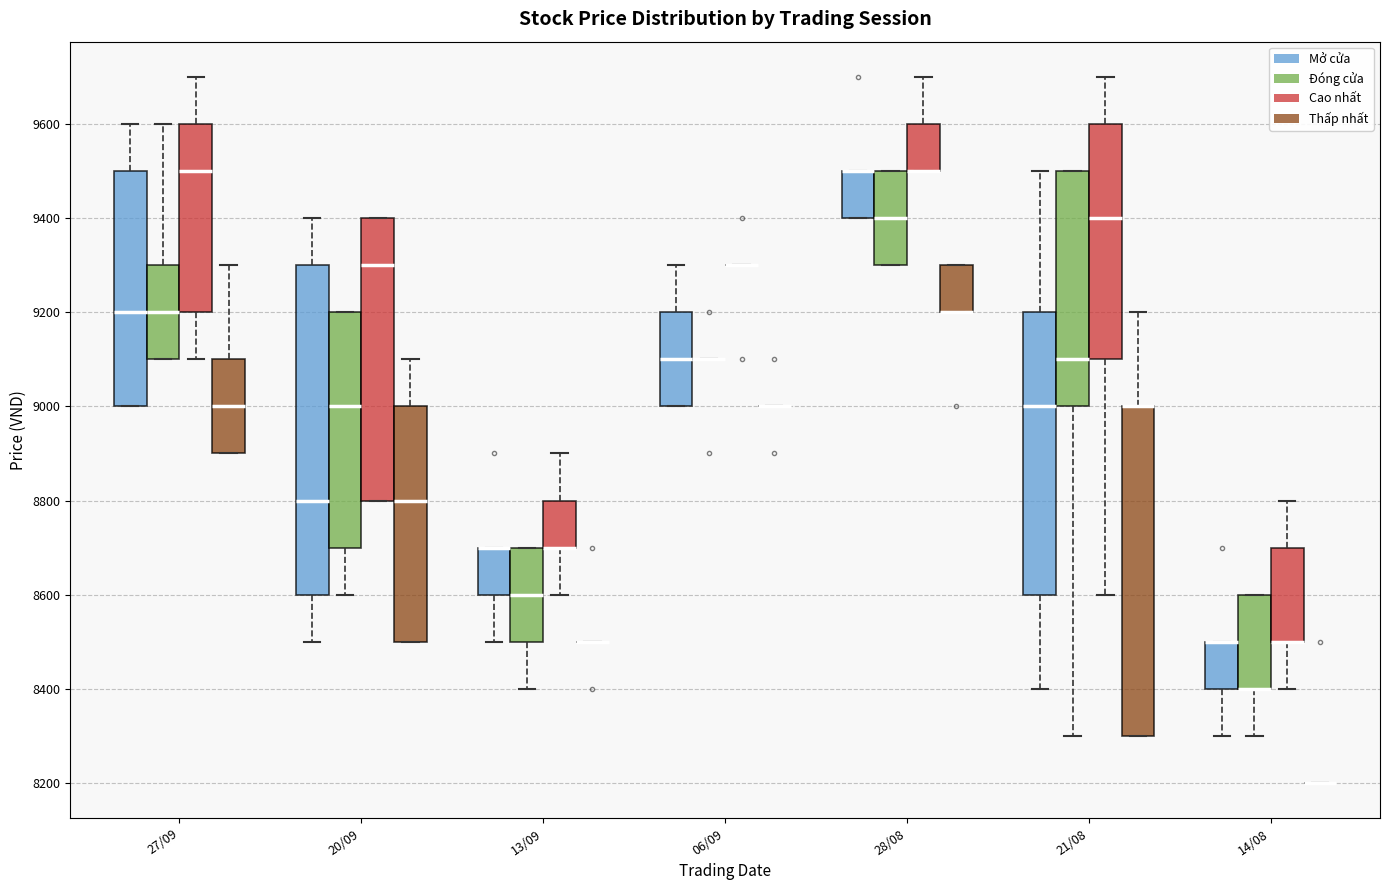

Reading left to right, transcribe this box plot: for each box, give where its median line is, the range the box spans, and where its two whiskers end, as read against the y-axis. The values are not printed on the chart, so give them approximately, as read against the axis.

27/09 (Mở cửa): median 9200, box 9000 to 9500, whiskers 9000 to 9600
27/09 (Đóng cửa): median 9200, box 9100 to 9300, whiskers 9100 to 9600
27/09 (Cao nhất): median 9500, box 9200 to 9600, whiskers 9100 to 9700
27/09 (Thấp nhất): median 9000, box 8900 to 9100, whiskers 8900 to 9300
20/09 (Mở cửa): median 8800, box 8600 to 9300, whiskers 8500 to 9400
20/09 (Đóng cửa): median 9000, box 8700 to 9200, whiskers 8600 to 9200
20/09 (Cao nhất): median 9300, box 8800 to 9400, whiskers 8800 to 9400
20/09 (Thấp nhất): median 8800, box 8500 to 9000, whiskers 8500 to 9100
13/09 (Mở cửa): median 8700 (drawn on the box's upper edge), box 8600 to 8700, whiskers 8500 to 8700
13/09 (Đóng cửa): median 8600, box 8500 to 8700, whiskers 8400 to 8700
13/09 (Cao nhất): median 8700 (drawn on the box's lower edge), box 8700 to 8800, whiskers 8600 to 8900
13/09 (Thấp nhất): box collapsed to a line at 8500, whiskers 8500 to 8500
06/09 (Mở cửa): median 9100, box 9000 to 9200, whiskers 9000 to 9300
06/09 (Đóng cửa): box collapsed to a line at 9100, whiskers 9100 to 9100
06/09 (Cao nhất): box collapsed to a line at 9300, whiskers 9300 to 9300
06/09 (Thấp nhất): box collapsed to a line at 9000, whiskers 9000 to 9000
28/08 (Mở cửa): median 9500 (drawn on the box's upper edge), box 9400 to 9500, whiskers 9400 to 9500
28/08 (Đóng cửa): median 9400, box 9300 to 9500, whiskers 9300 to 9500
28/08 (Cao nhất): median 9500 (drawn on the box's lower edge), box 9500 to 9600, whiskers 9500 to 9700
28/08 (Thấp nhất): median 9200 (drawn on the box's lower edge), box 9200 to 9300, whiskers 9200 to 9300
21/08 (Mở cửa): median 9000, box 8600 to 9200, whiskers 8400 to 9500
21/08 (Đóng cửa): median 9100, box 9000 to 9500, whiskers 8300 to 9500
21/08 (Cao nhất): median 9400, box 9100 to 9600, whiskers 8600 to 9700
21/08 (Thấp nhất): median 9000 (drawn on the box's upper edge), box 8300 to 9000, whiskers 8300 to 9200
14/08 (Mở cửa): median 8500 (drawn on the box's upper edge), box 8400 to 8500, whiskers 8300 to 8500
14/08 (Đóng cửa): median 8400 (drawn on the box's lower edge), box 8400 to 8600, whiskers 8300 to 8600
14/08 (Cao nhất): median 8500 (drawn on the box's lower edge), box 8500 to 8700, whiskers 8400 to 8800
14/08 (Thấp nhất): box collapsed to a line at 8200, whiskers 8200 to 8200